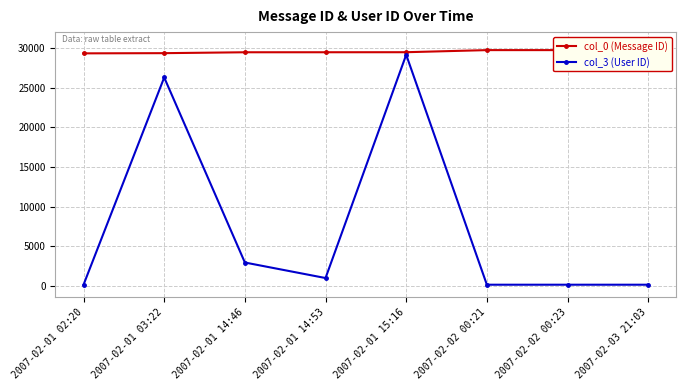

At how many categories does at least one series exceed 13337?

8